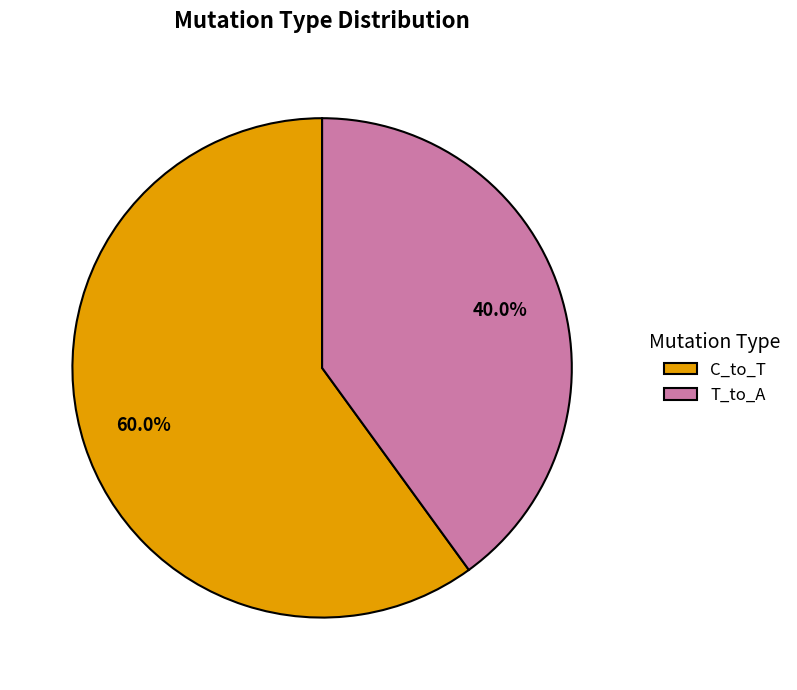

Which slice is the largest?

C_to_T